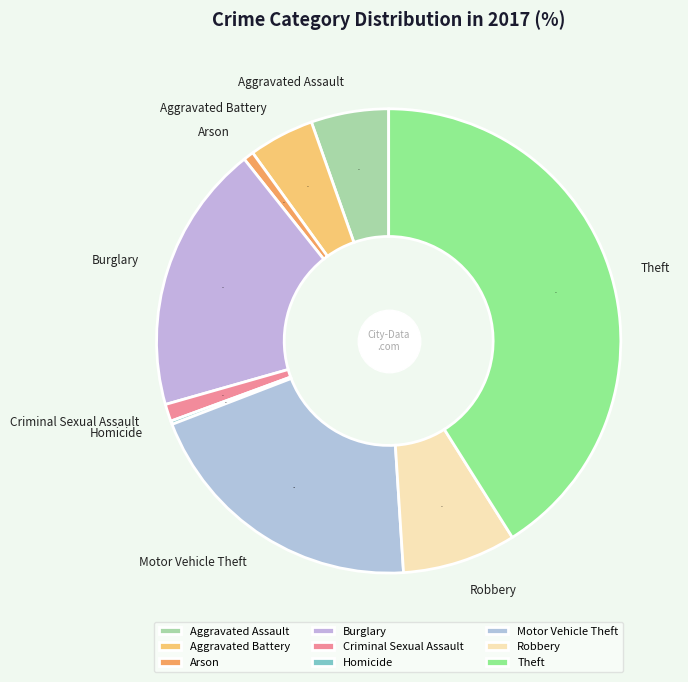

To the nearest percent, what is the difference between the largest and smallest slice percentages?

41%